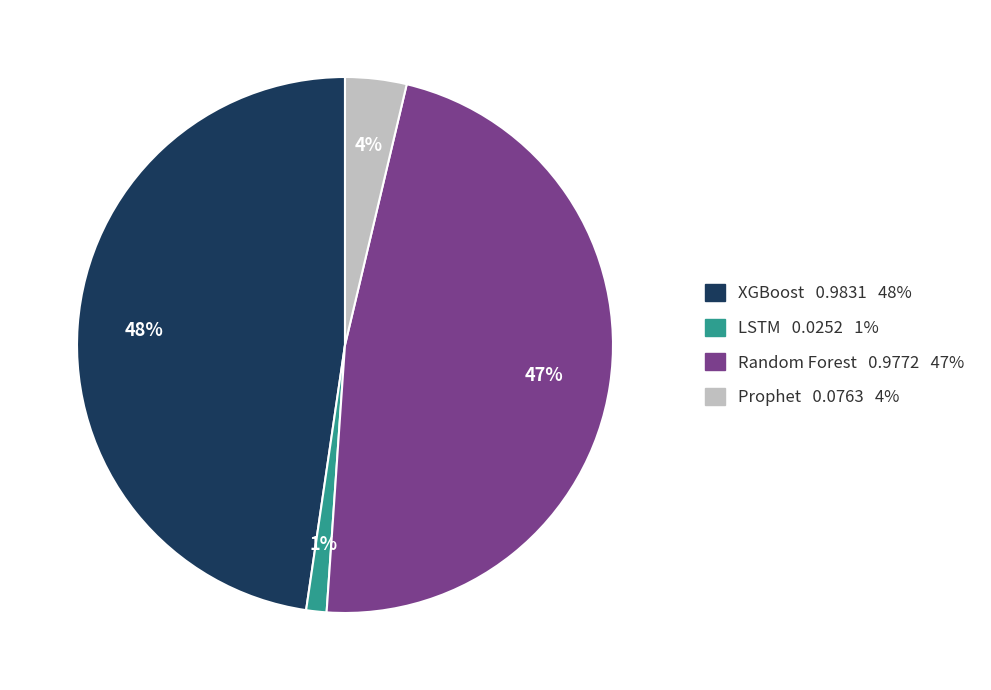

To the nearest percent, what is the average slice percentage?

25%